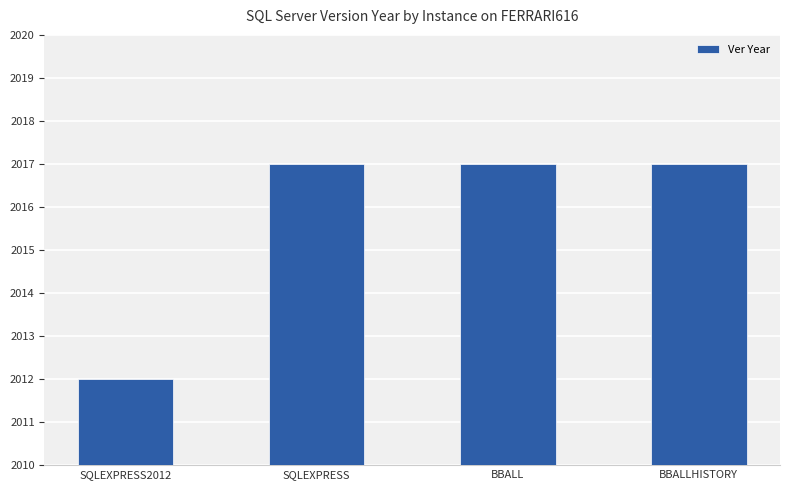

How many bars are there in total?

4